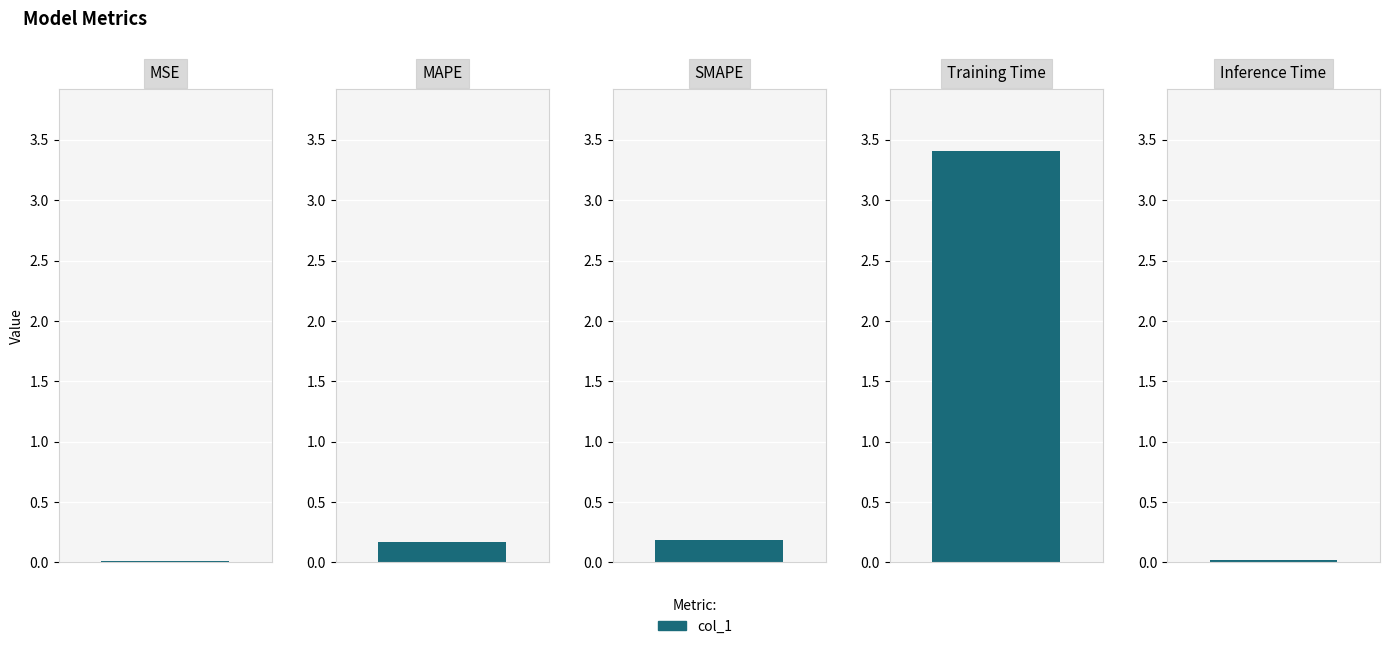

What is the greatest value displayed?

3.4